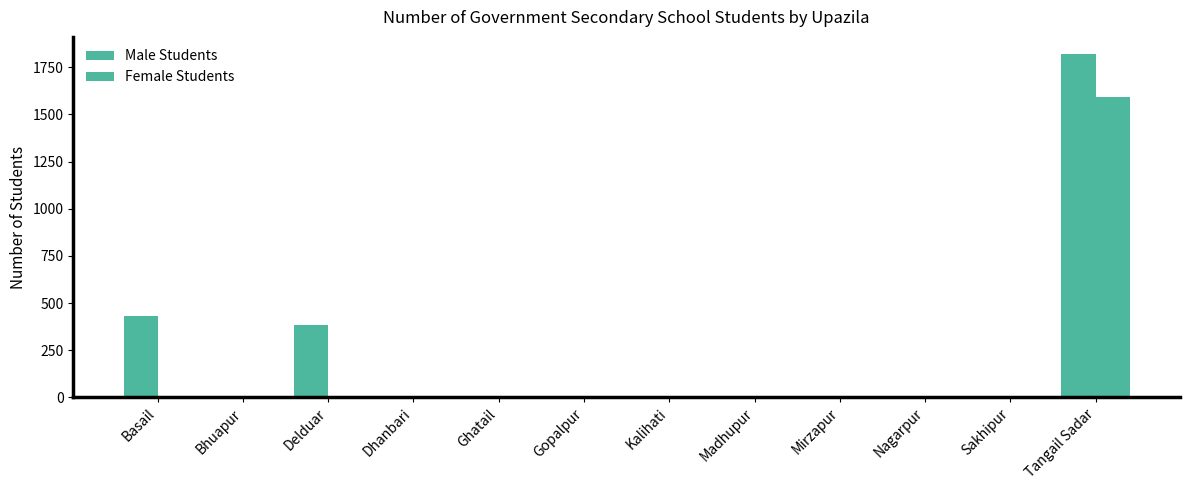

The chart shows a value of 568 at Basail. True or false?

False